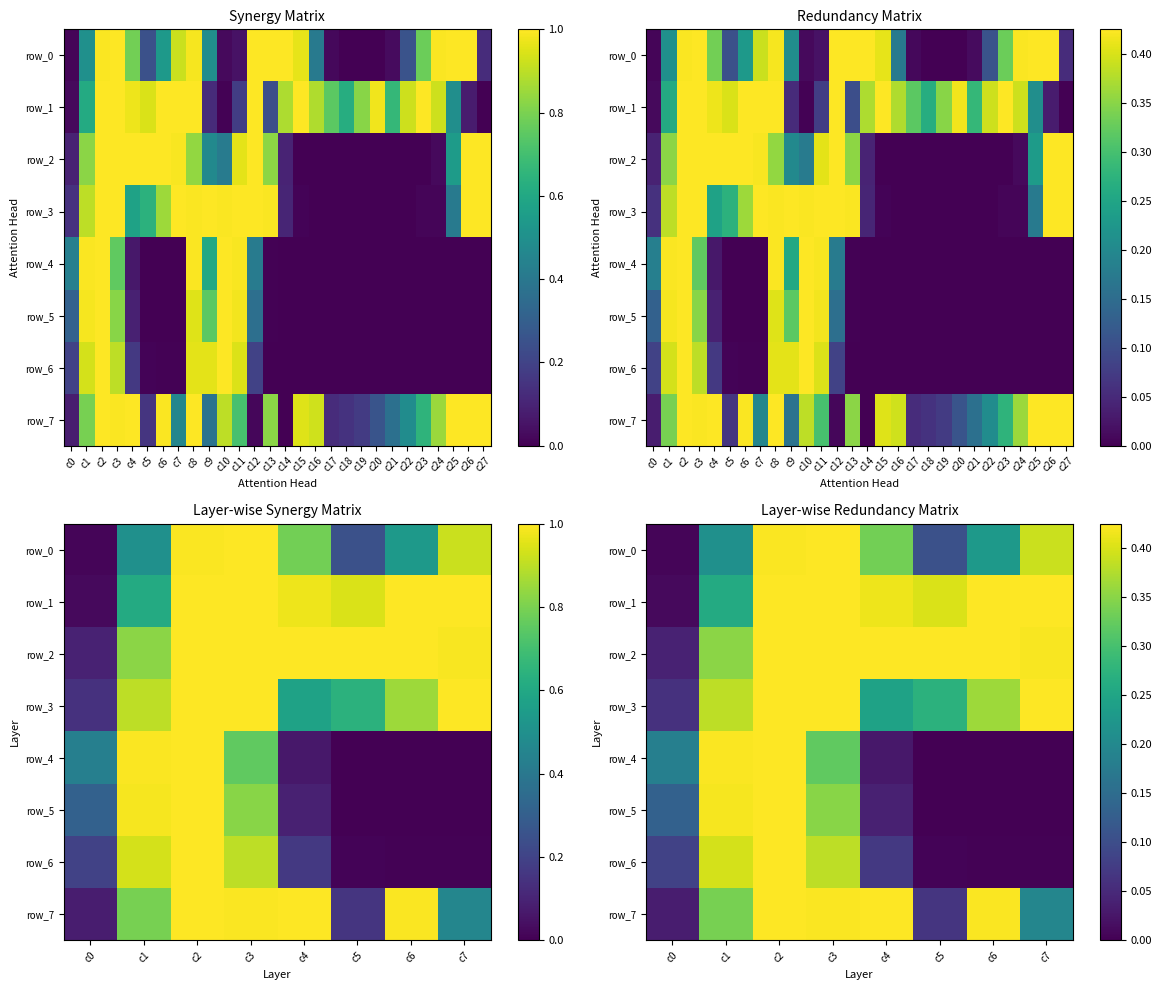

What is the sum of the row_0 values at c4 and c5?

0.4